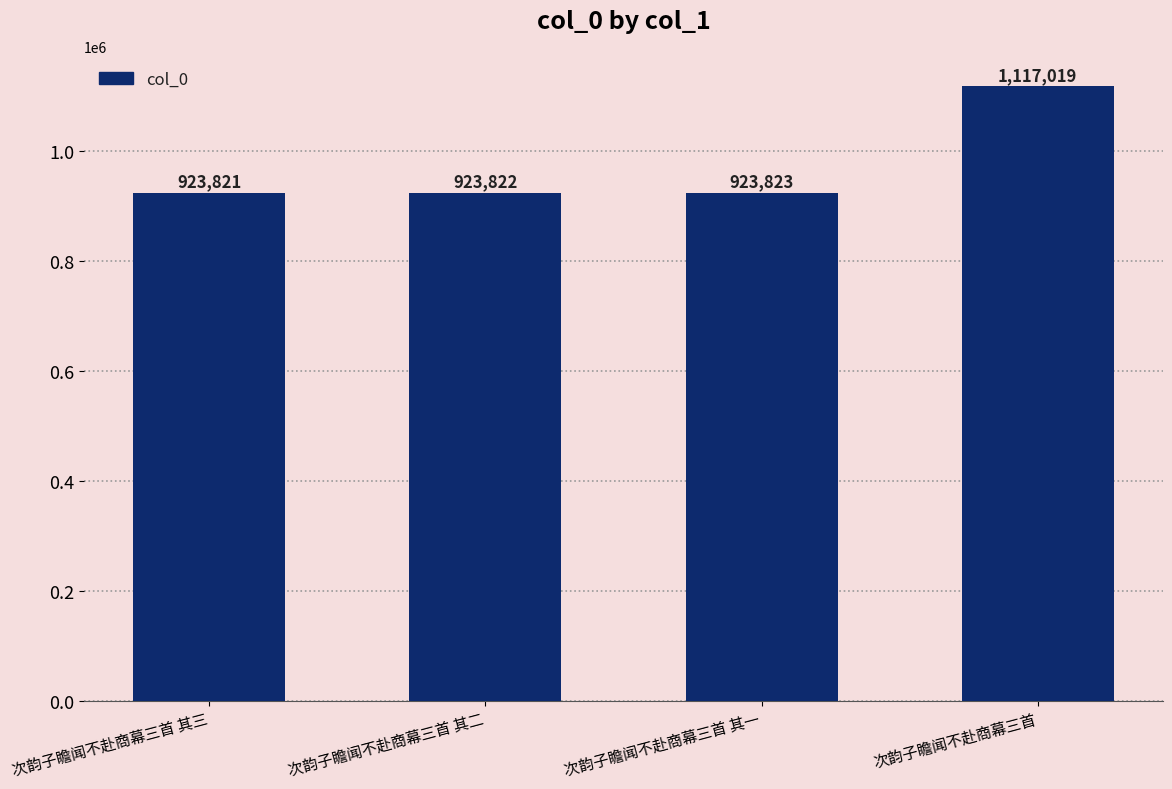

Where is the data nearest to the value 1020420?

次韵子瞻闻不赴商幕三首 其一